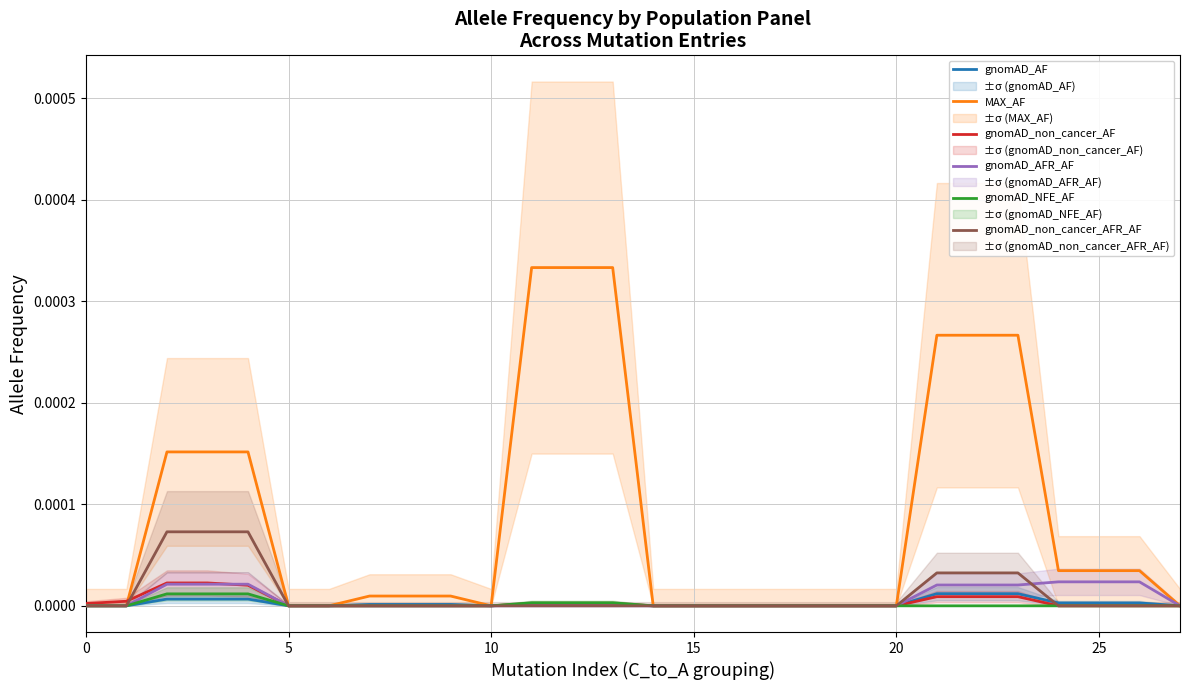

Does the chart display data point markers on the line(s)?

No